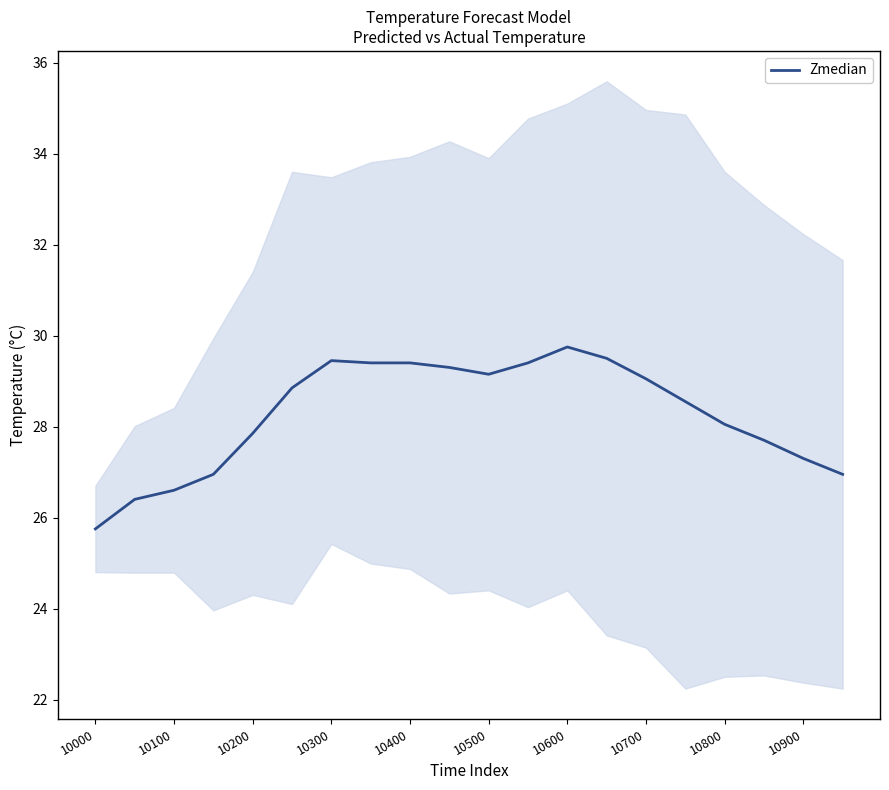

True or false: Zmedian has a value of 29.1 at 10500.

True